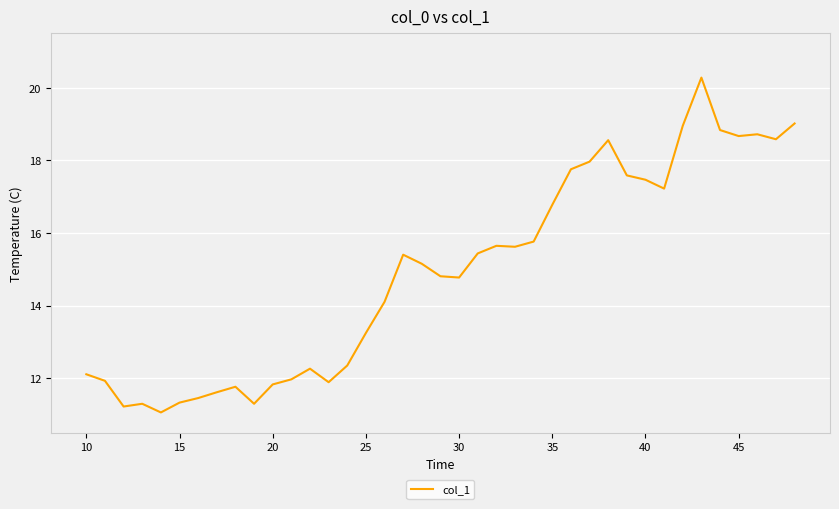

What is the maximum value shown in the chart?

20.3